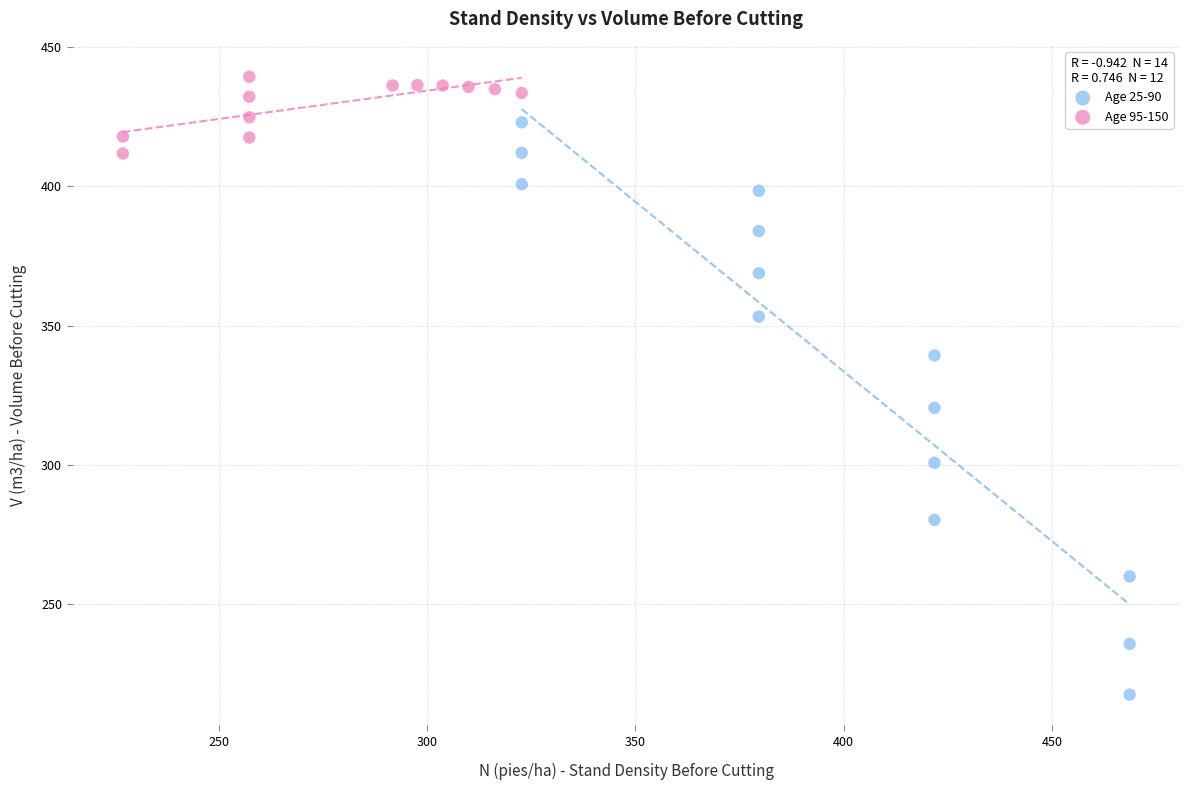

Which series contains the highest Y value?

Age 95-150